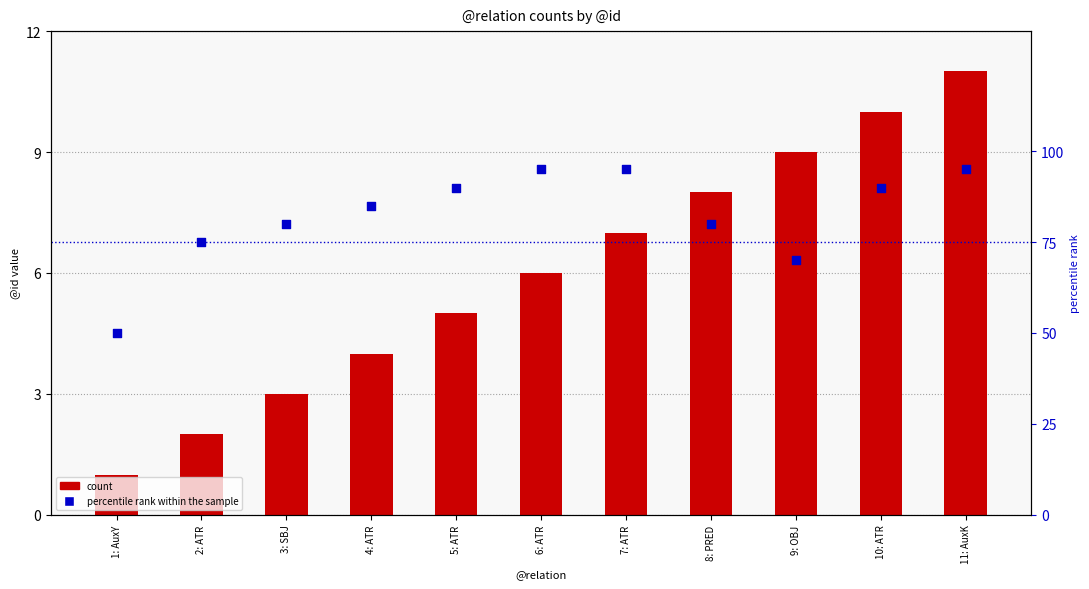

Which series has the widest spread of Y values?

percentile rank within the sample